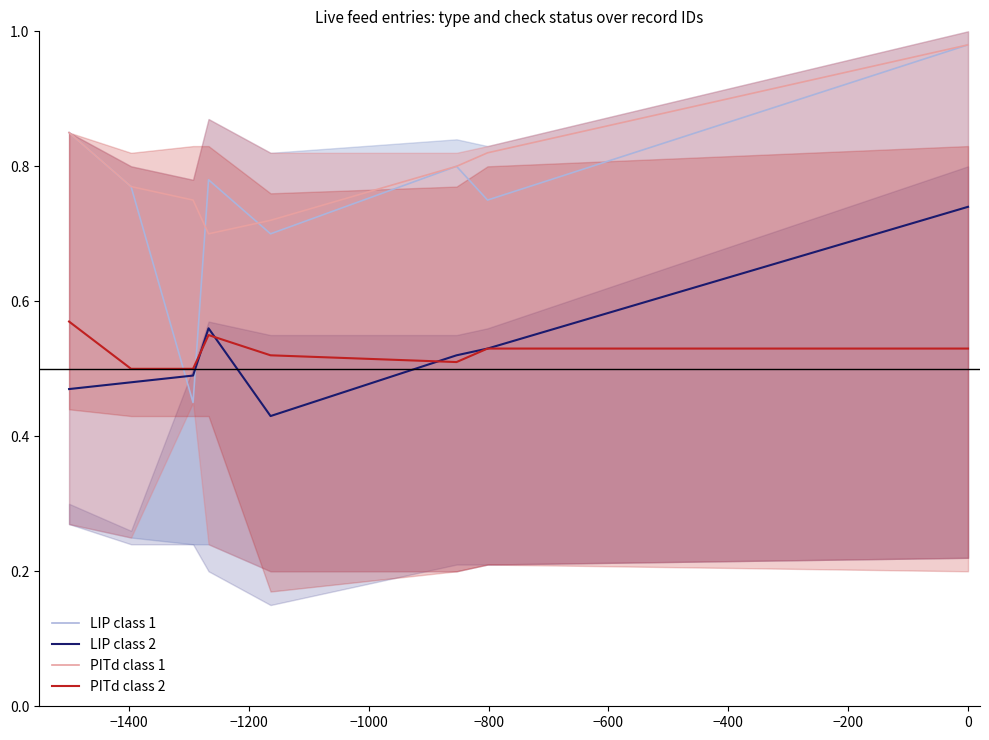

Is this an area chart (filled region under the line)?

No